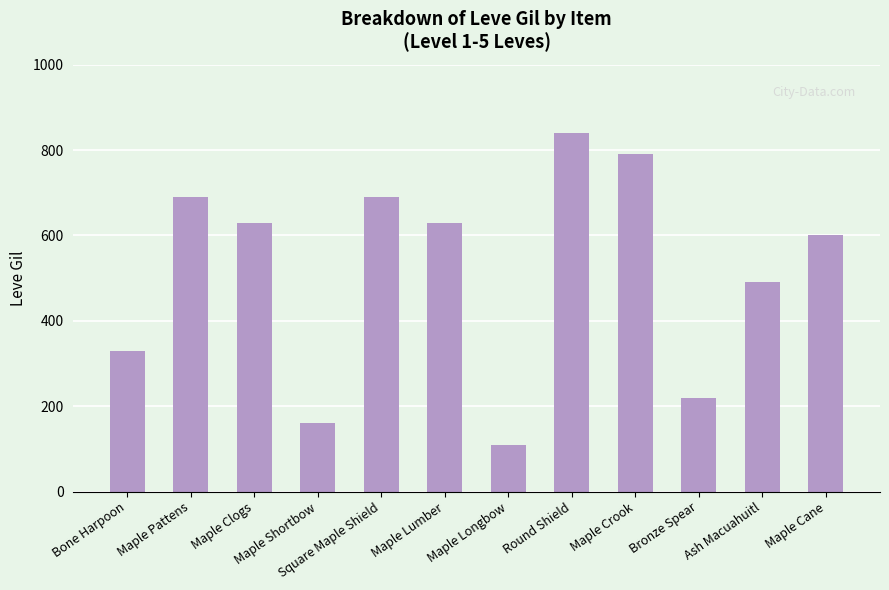

Approximately how many times larger is the value at Maple Pattens compared to Bone Harpoon?

2.1